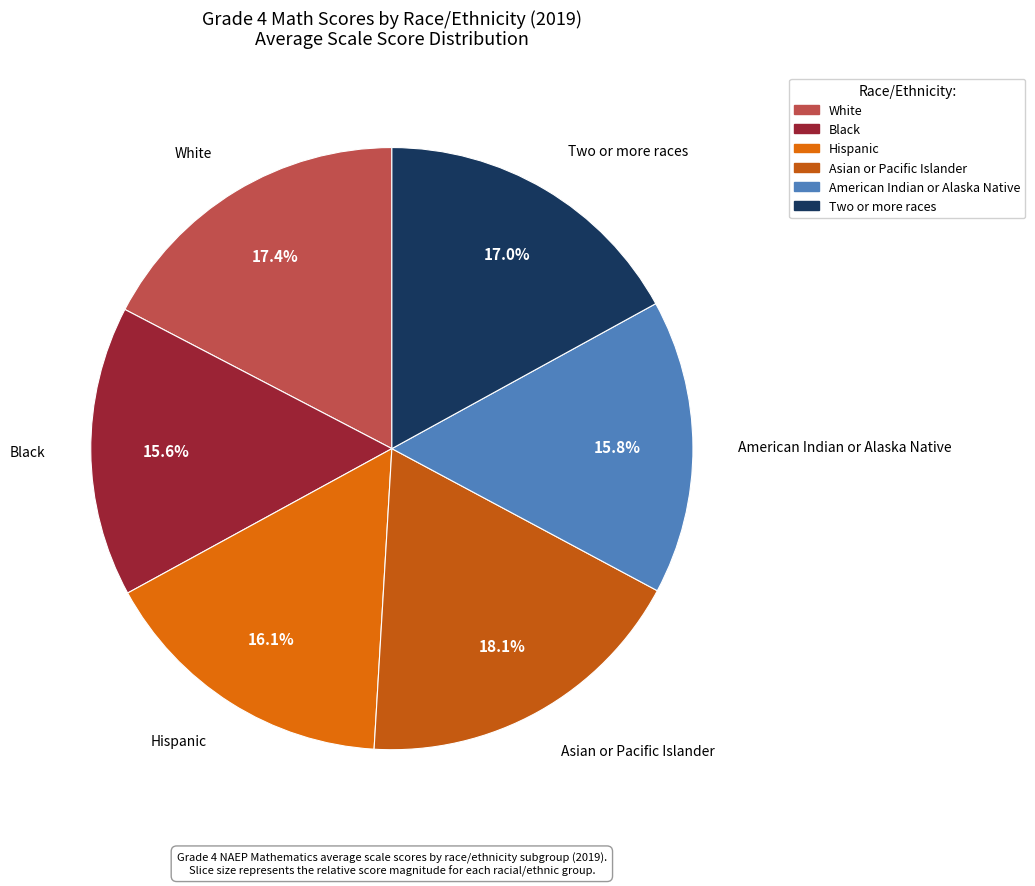

Which slice is the largest?

Asian or Pacific Islander